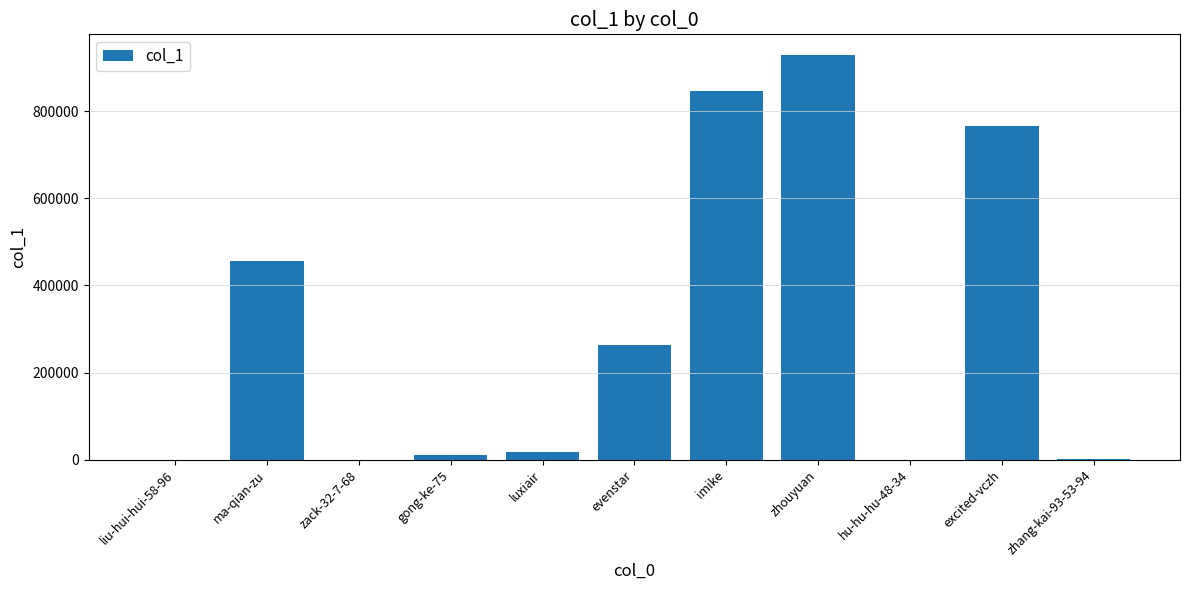

Between imike and gong-ke-75, which is larger?

imike